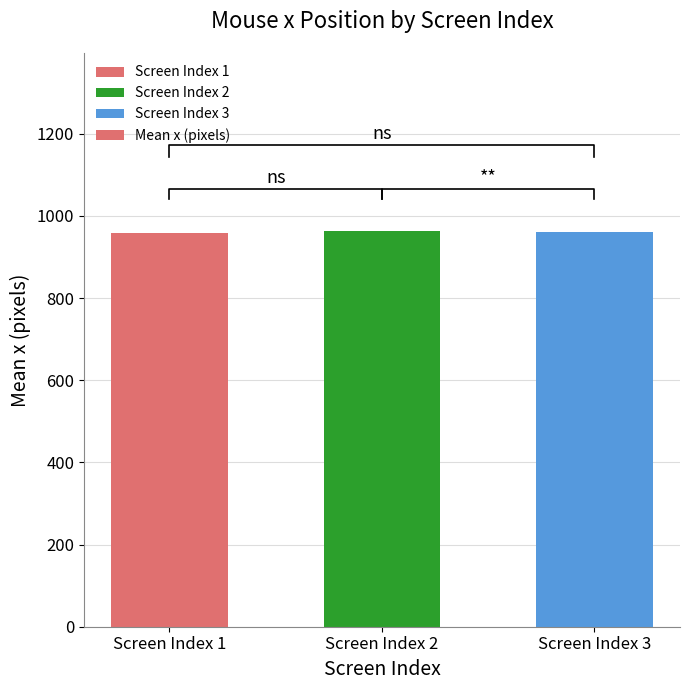

Which label corresponds to the smallest value in the chart?

Screen Index 1